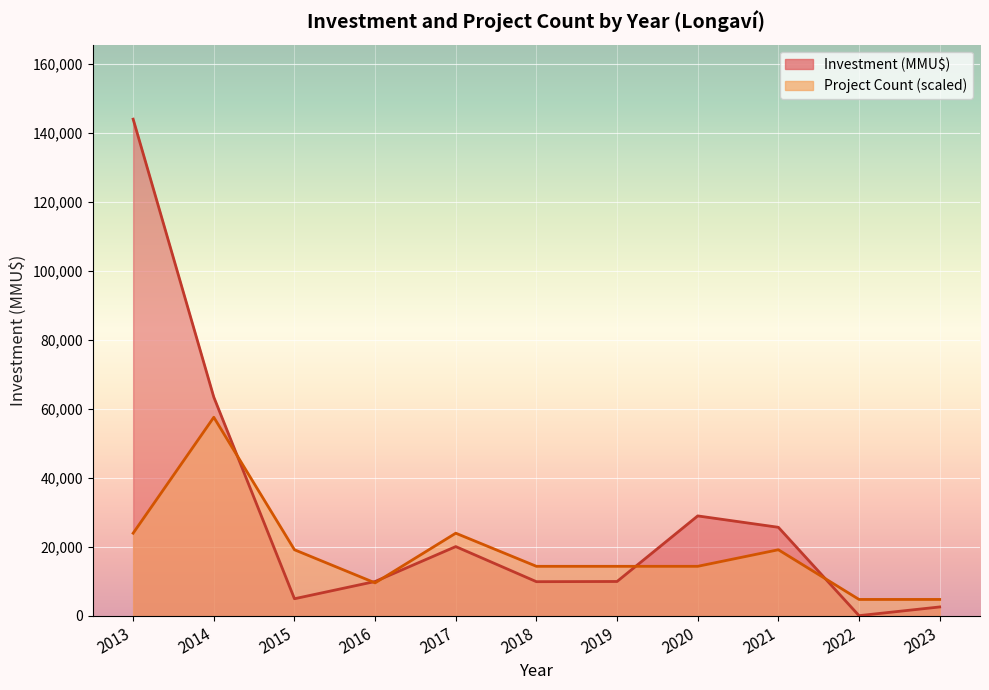

Is the value of Investment (MMU$) at 2014 greater than the value of Count at 2019?

Yes